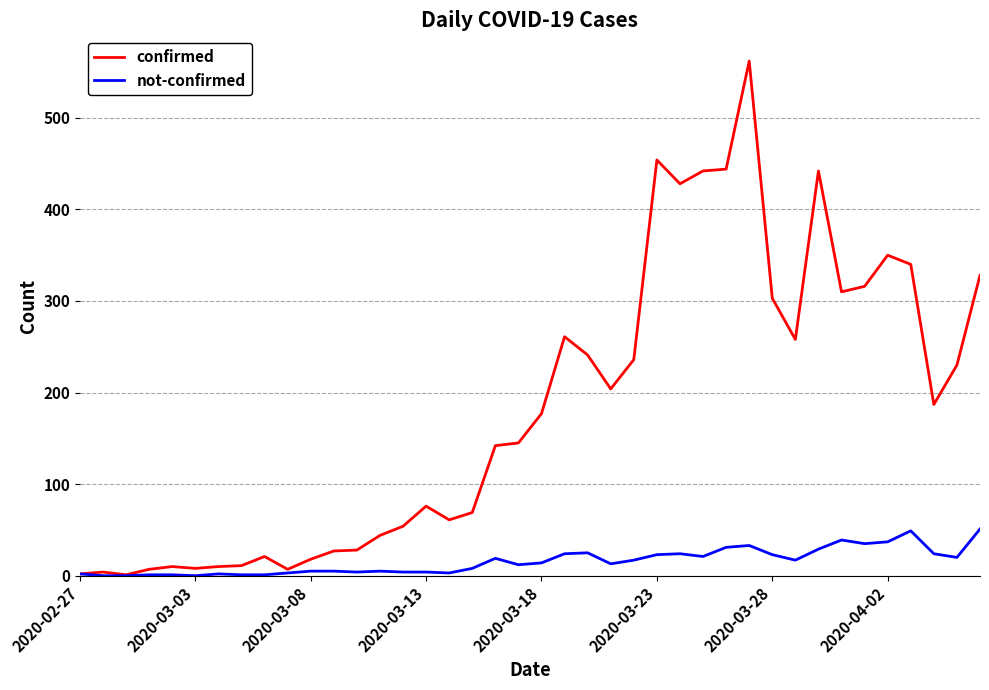

What is the lowest value of the confirmed series?

1